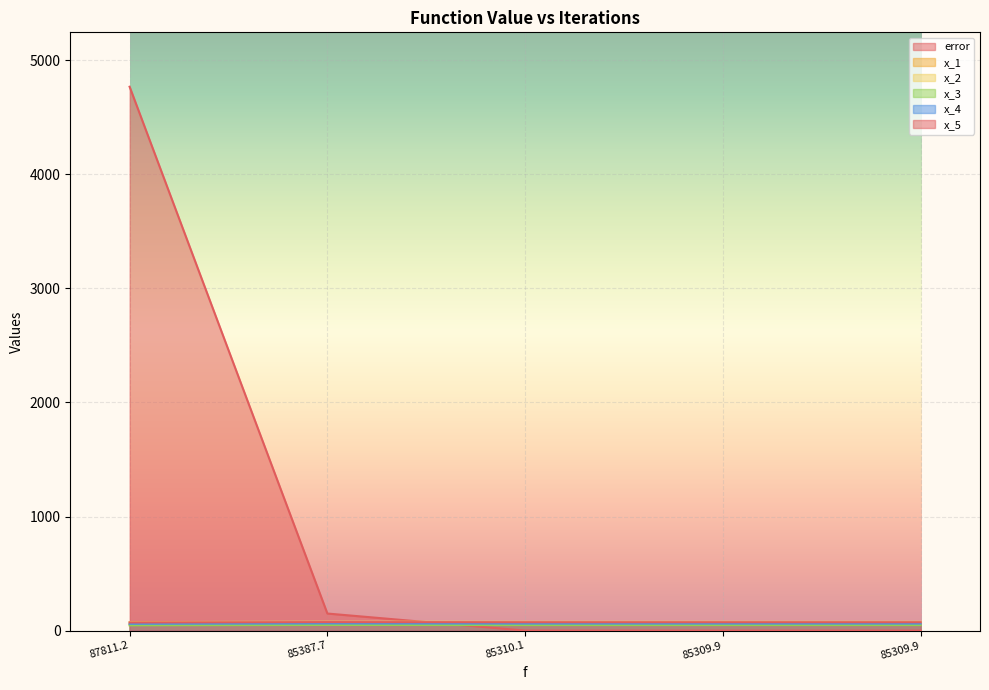

What is the difference between the maximum and second lowest values in the x_4 series?

1.1